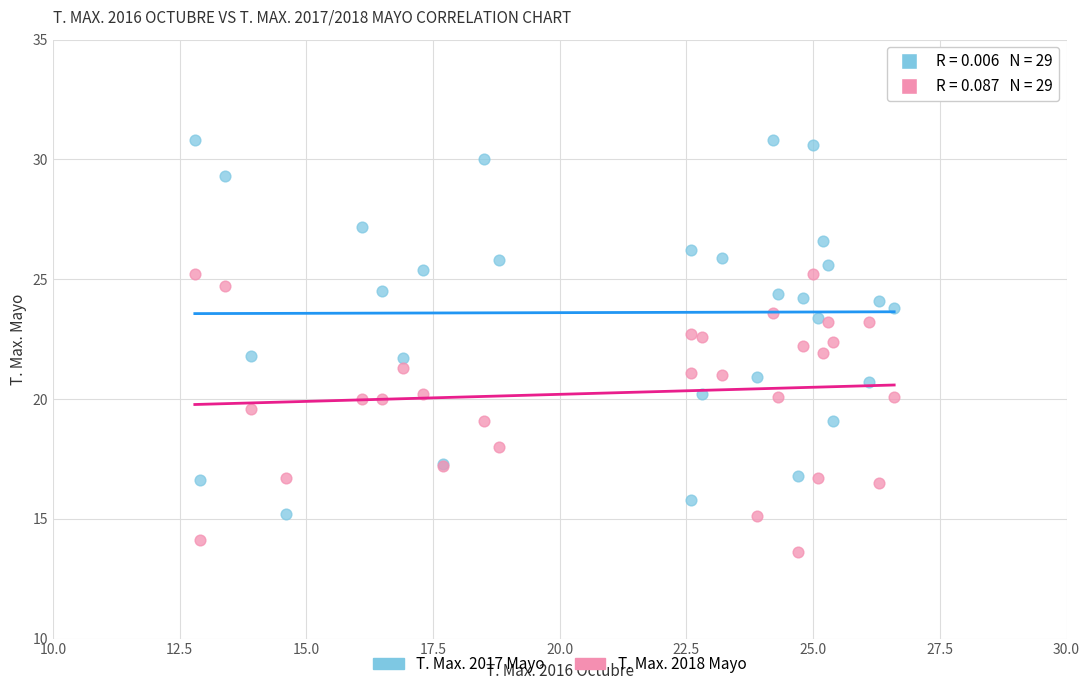

Which series has the largest Y range (max minus min)?

T. Max. 2017 Mayo